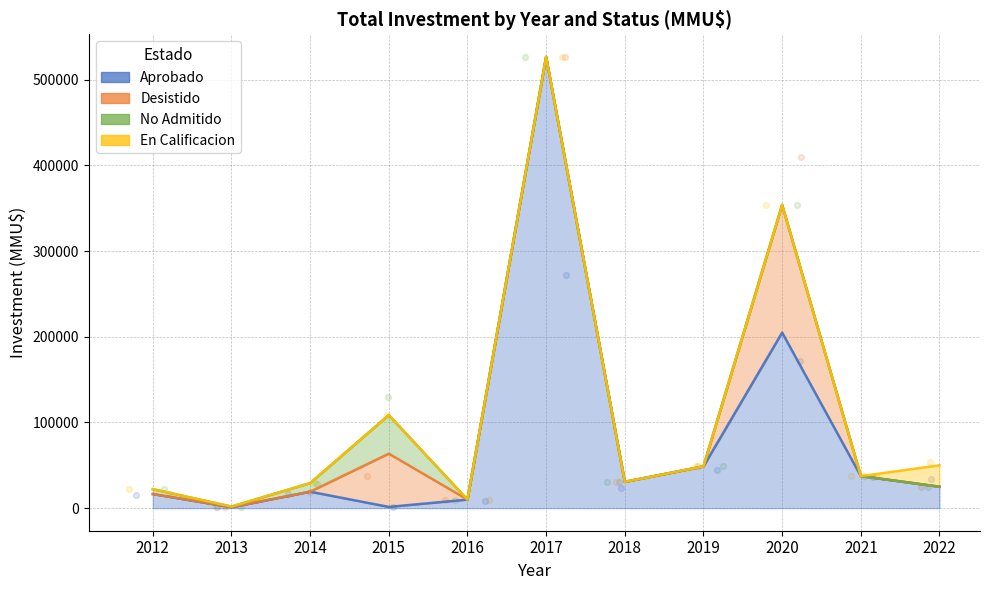

At how many categories does at least one series exceed 117109?

2